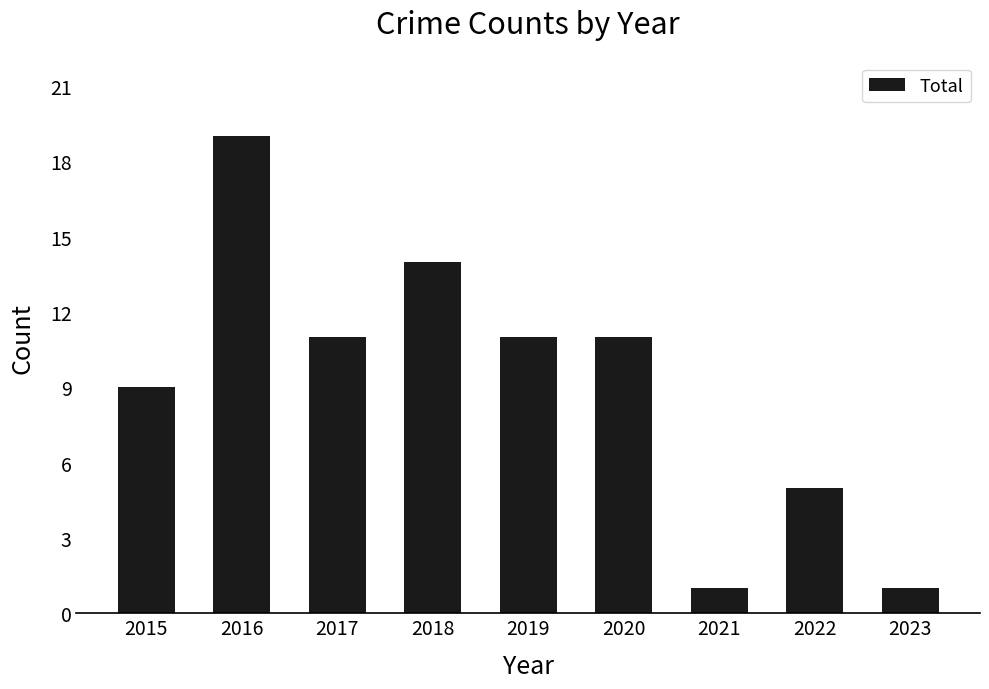

The value at 2020 is 18. True or false?

False